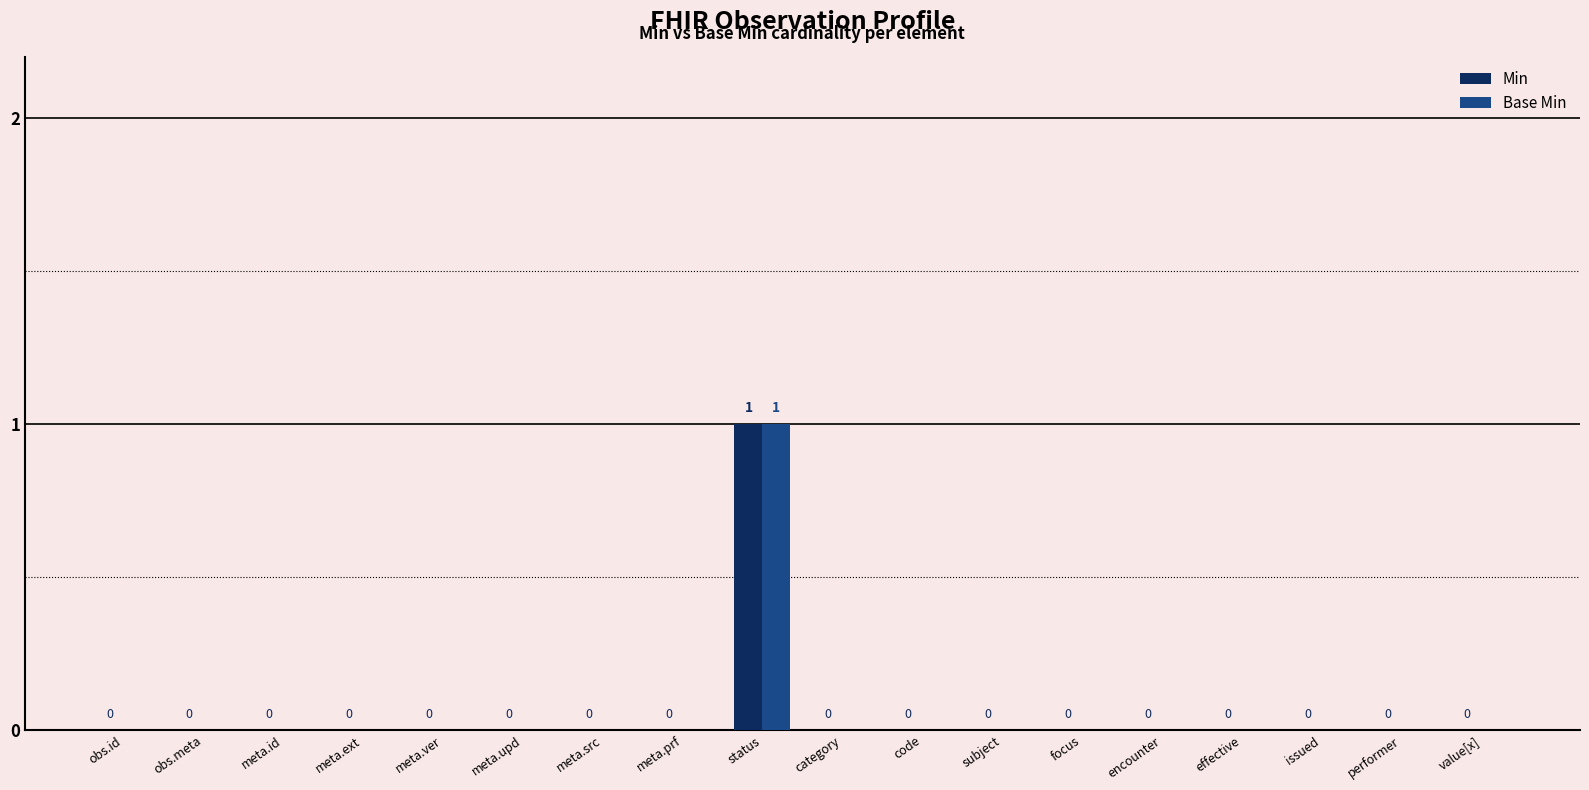

True or false: Min has a value of 0 at issued.

True